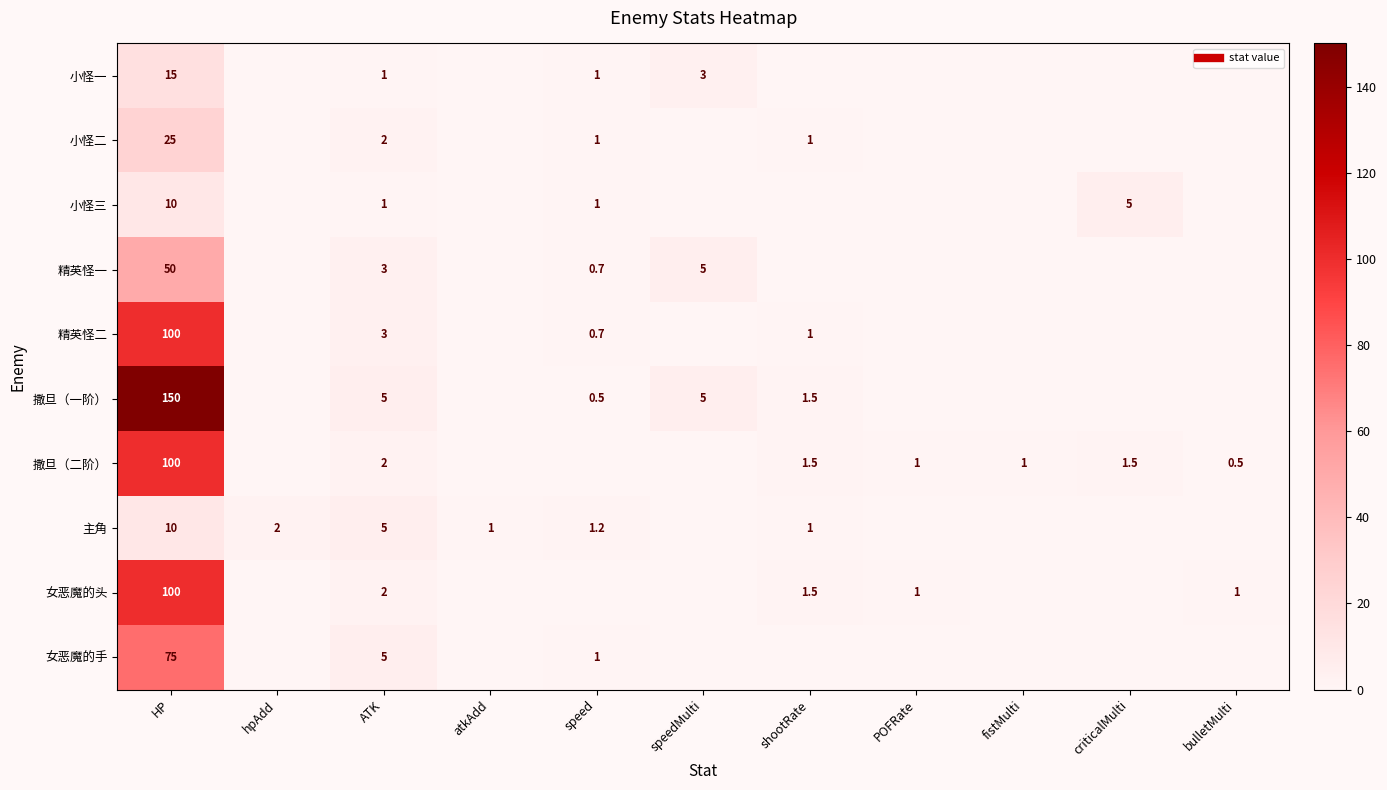

Count the number of categories in the chart.

11